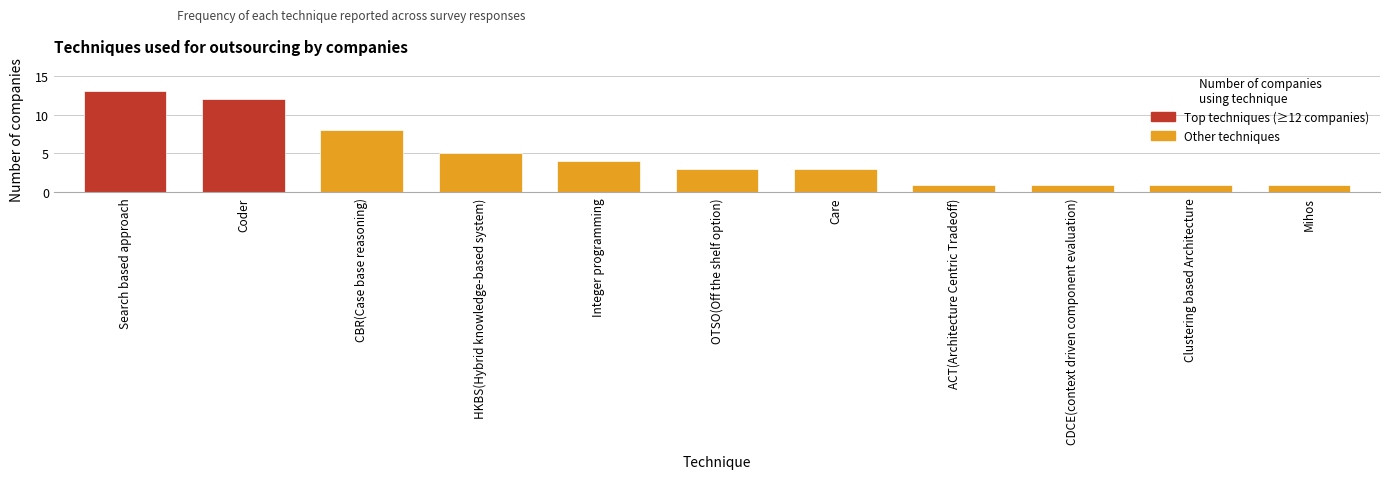

What is the difference between the values at CDCE(context driven component evaluation) and OTSO(Off the shelf option)?

2